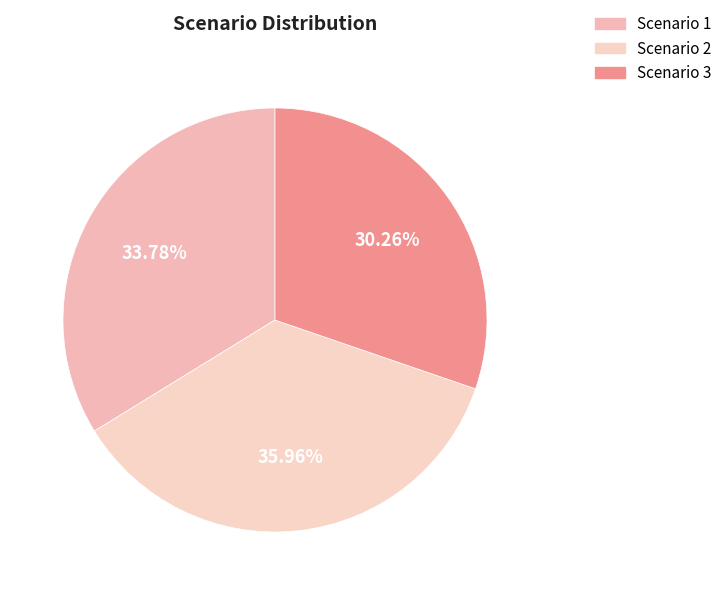

What is the ratio of the value at Scenario 2 to the value at Scenario 3?

1.2